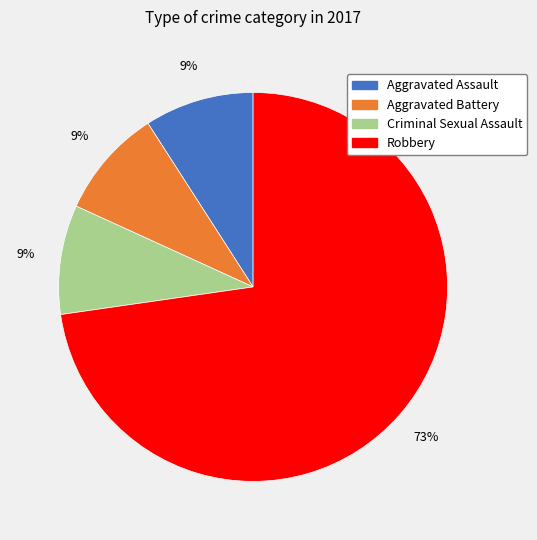

Count the number of slices in the pie.

4